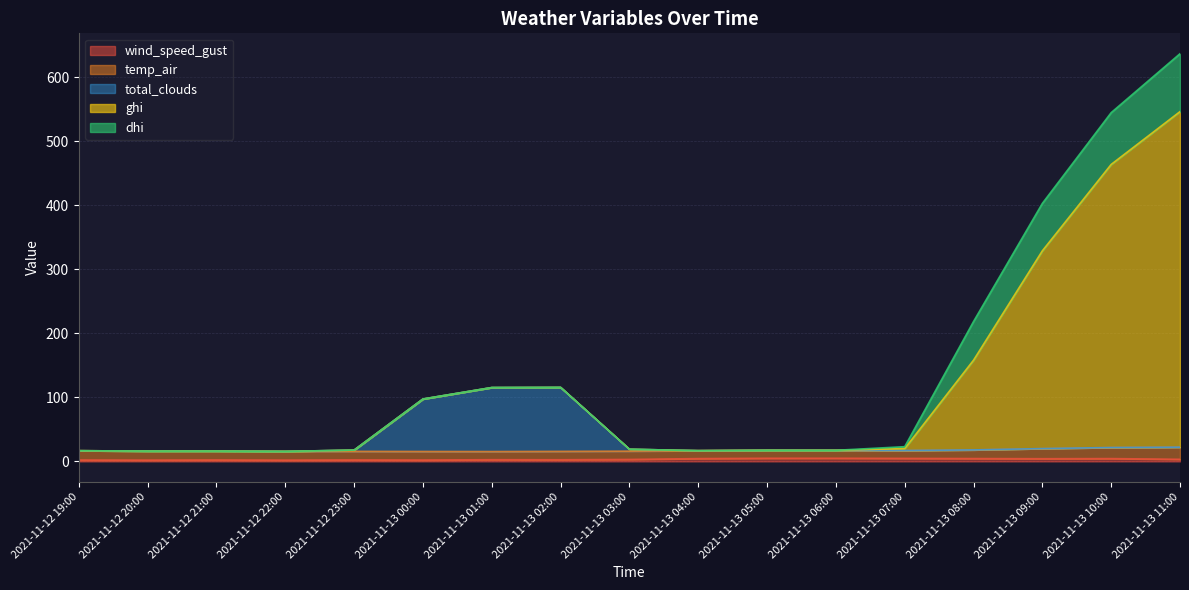

What is the difference between the maximum and minimum values in the wind_speed_gust series?

3.0